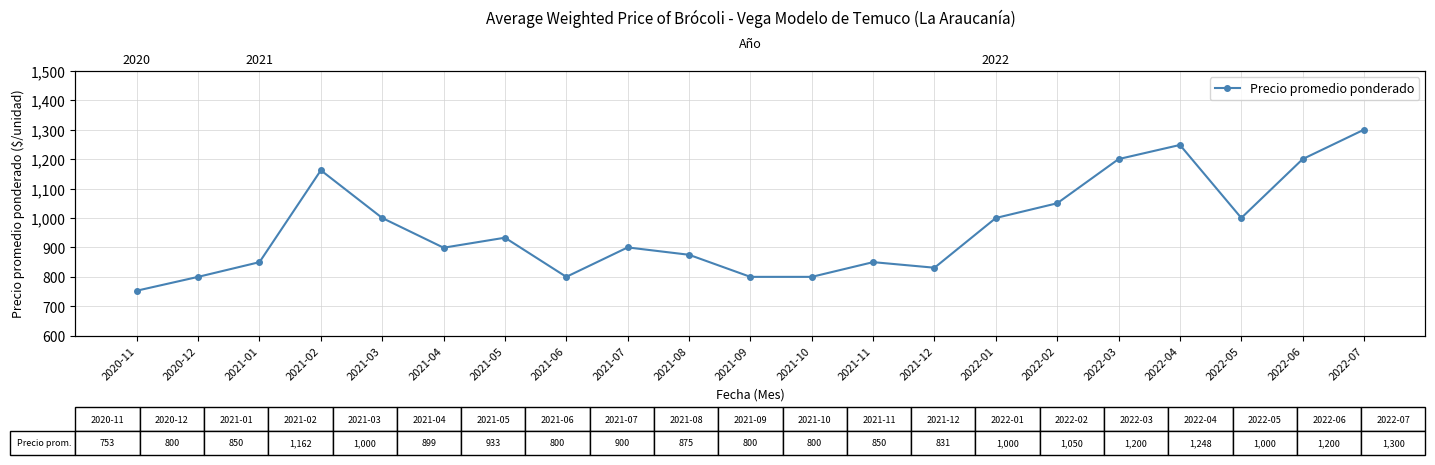

Reading left to right, transcribe all the data shown in this chart.

2020-11=753	2020-12=800	2021-01=850	2021-02=1162	2021-03=1000	2021-04=899	2021-05=933	2021-06=800	2021-07=900	2021-08=875	2021-09=800	2021-10=800	2021-11=850	2021-12=831	2022-01=1000	2022-02=1050	2022-03=1200	2022-04=1248	2022-05=1000	2022-06=1200	2022-07=1300